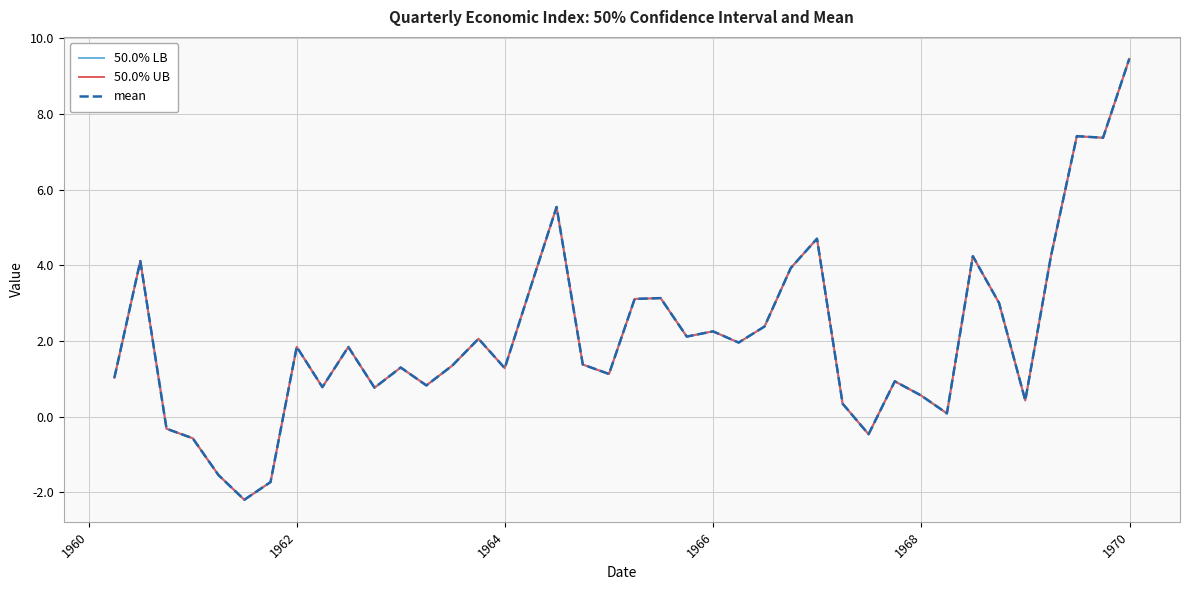

How many lines are shown in the chart?

3